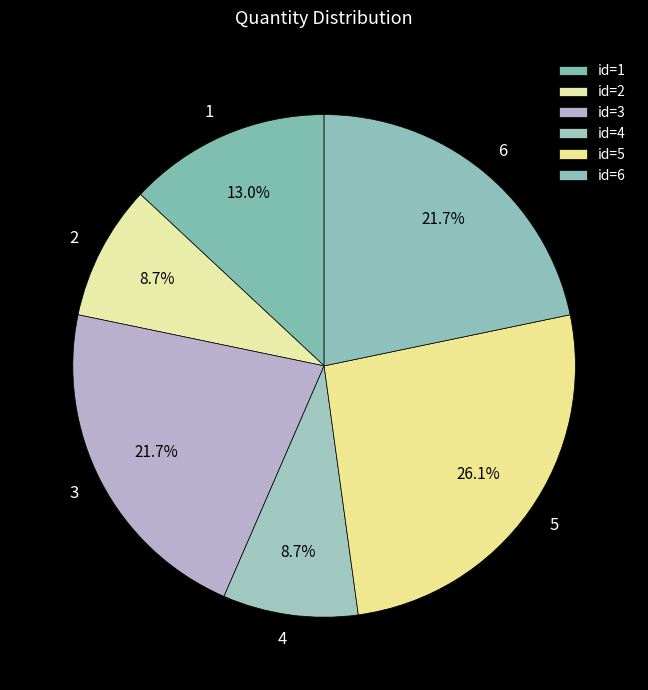

Combined, do 1 and 3 account for over 50%?

No